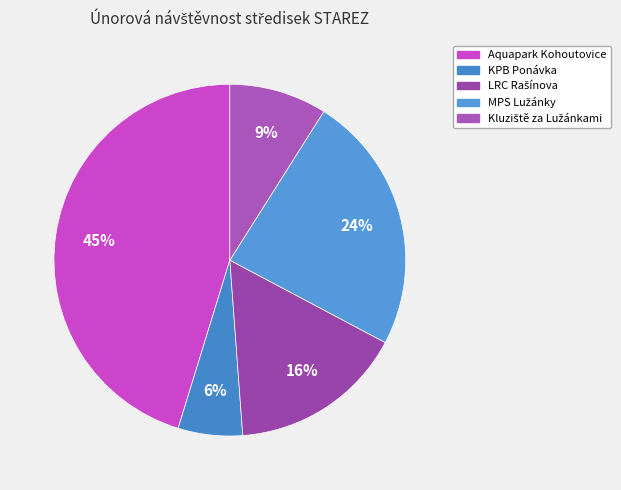

Between Kluziště za Lužánkami and KPB Ponávka, which is larger?

Kluziště za Lužánkami